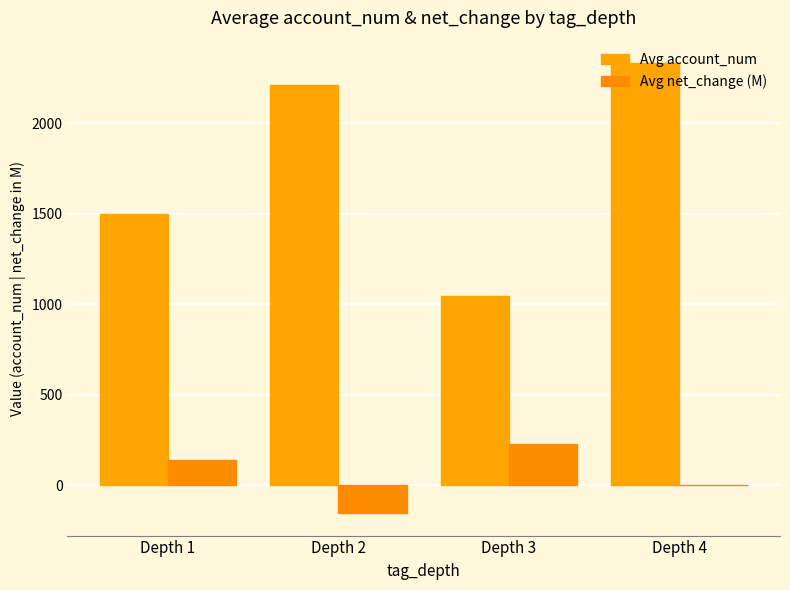

How many values in the Avg net_change (M) series exceed 136?

2